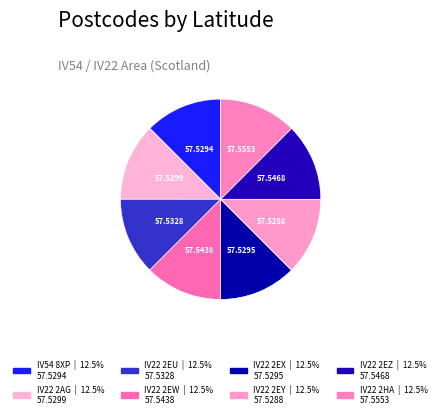

Rank the categories by value from highest to lowest.

IV22 2HA, IV22 2EZ, IV22 2EW, IV22 2EU, IV22 2AG, IV22 2EX, IV54 8XP, IV22 2EY